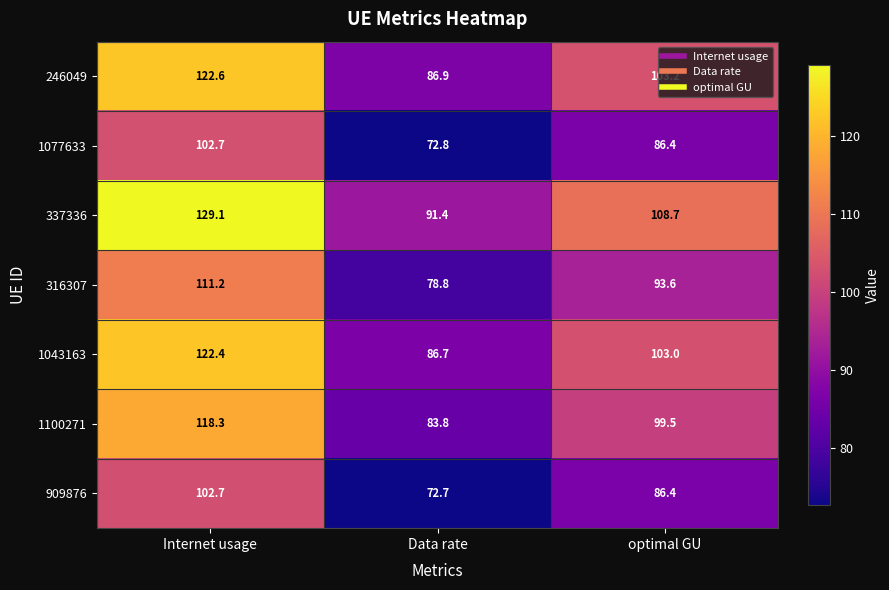

What is the greatest value displayed?

129.1